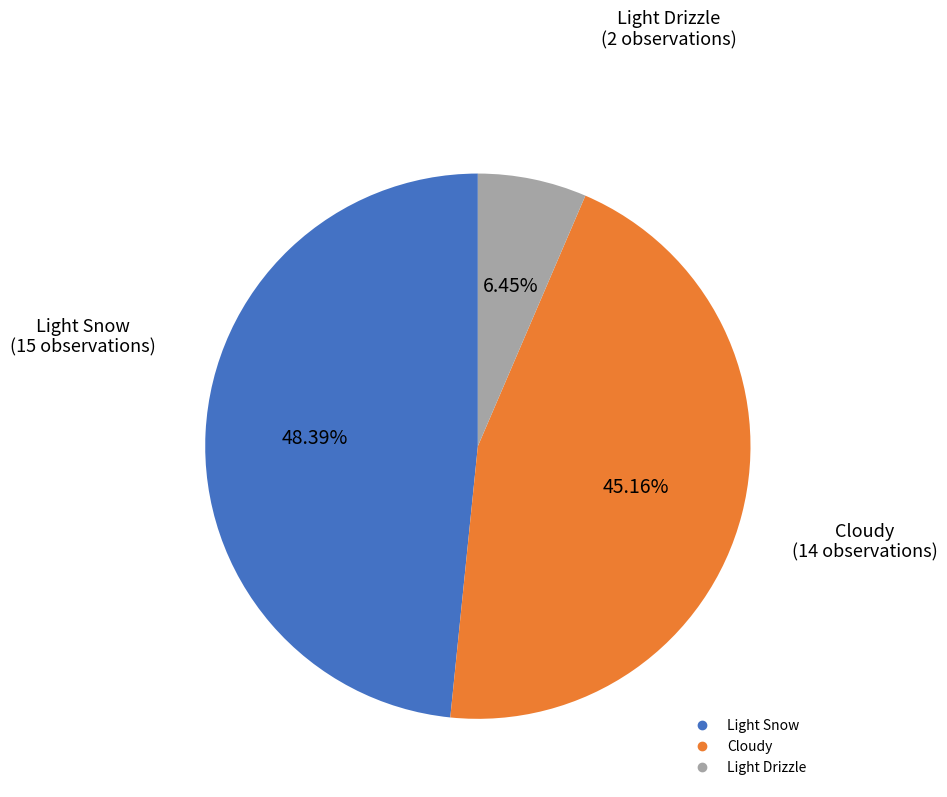

How many slices are in this pie chart?

3